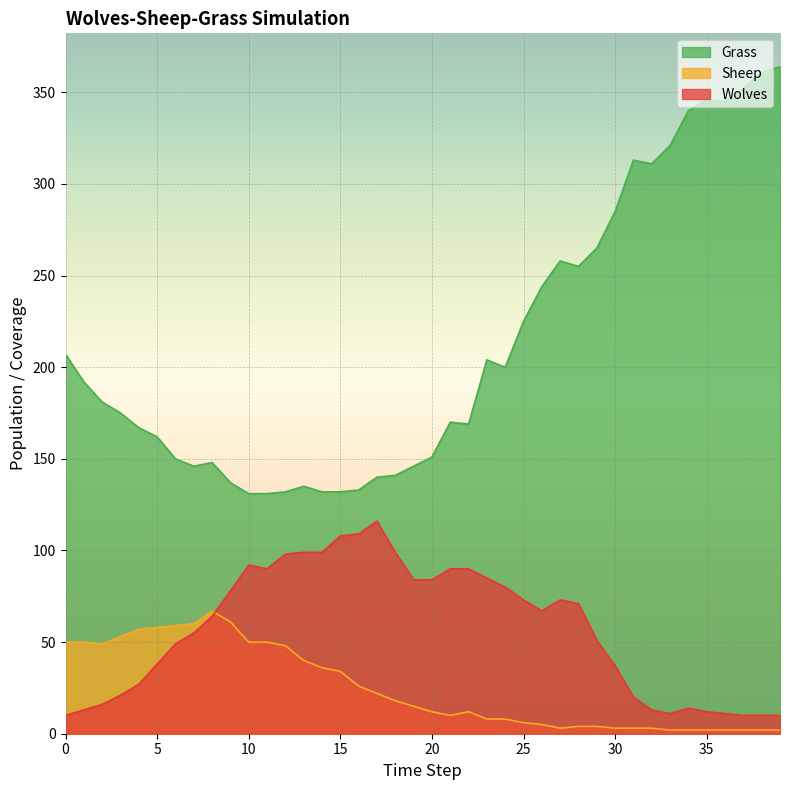

Reading right to left, transcribe all the data shown in this chart.

Grass: 364	361	352	345	346	340	321	311	313	285	265	255	258	244	225	200	204	169	170	151	146	141	140	133	132	132	135	132	131	131	137	148	146	150	162	167	175	181	192	207
Sheep: 2	2	2	2	2	2	2	3	3	3	4	4	3	5	6	8	8	12	10	12	15	18	22	26	34	36	40	48	50	50	61	67	60	59	58	57	53	49	50	50
Wolves: 10	10	10	11	12	14	11	13	20	37	51	71	73	67	73	80	85	90	90	84	84	99	116	109	108	99	99	98	90	92	78	64	55	49	38	27	21	16	13	10